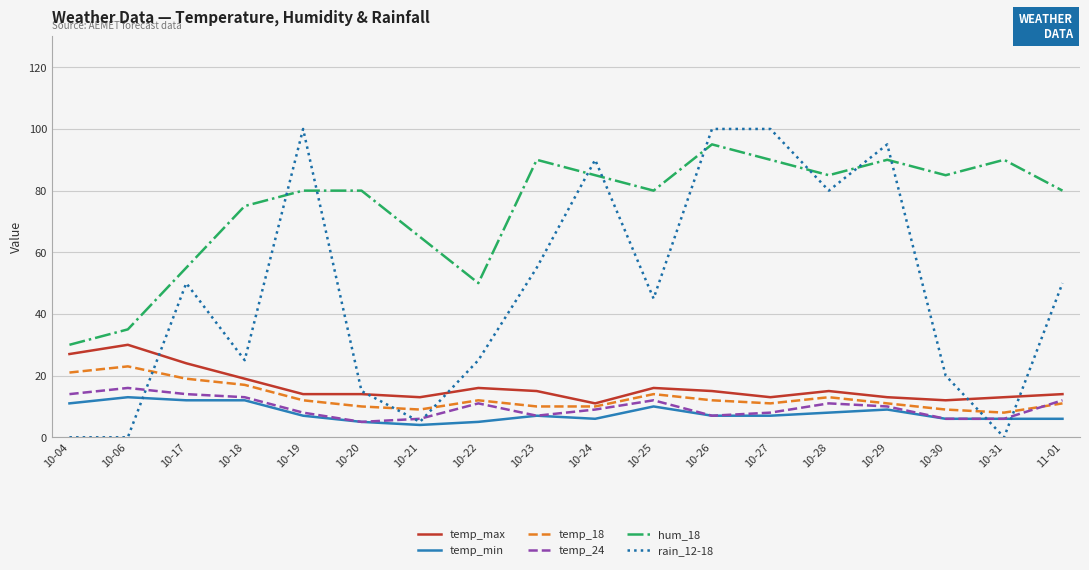

True or false: rain_12-18 and temp_18 cross at least once.

True